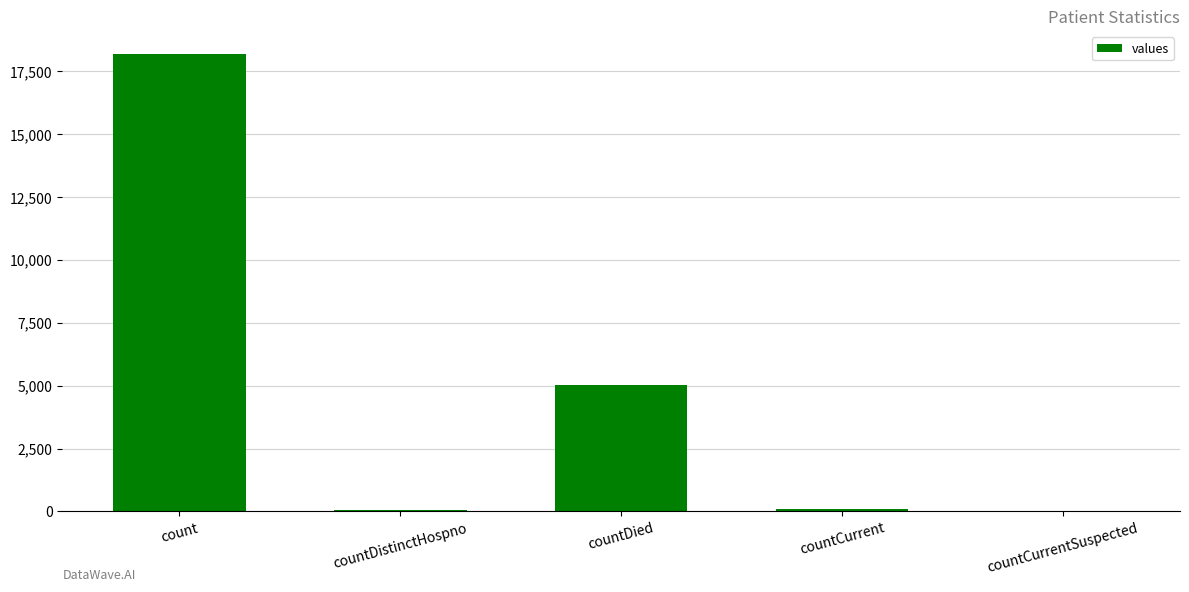

What value does the data have at countDied, to the nearest 100?

5000